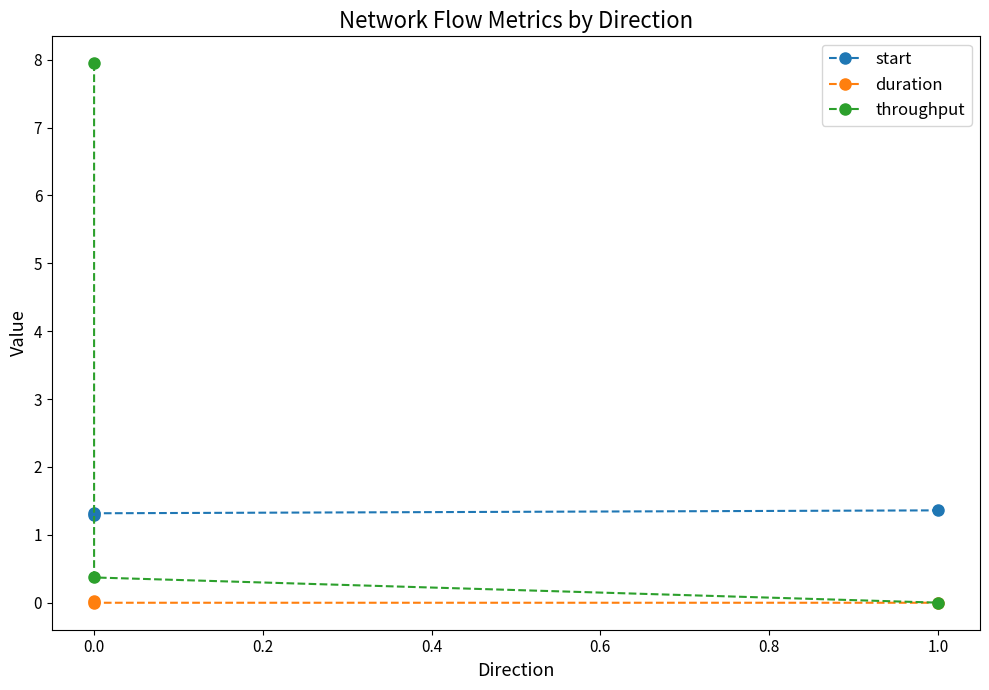

Reading right to left, extract all data points from this chart.

start: 1.4	1.3	1.3
duration: 0.0	0.0	0.0
throughput: 0.0	0.4	7.9